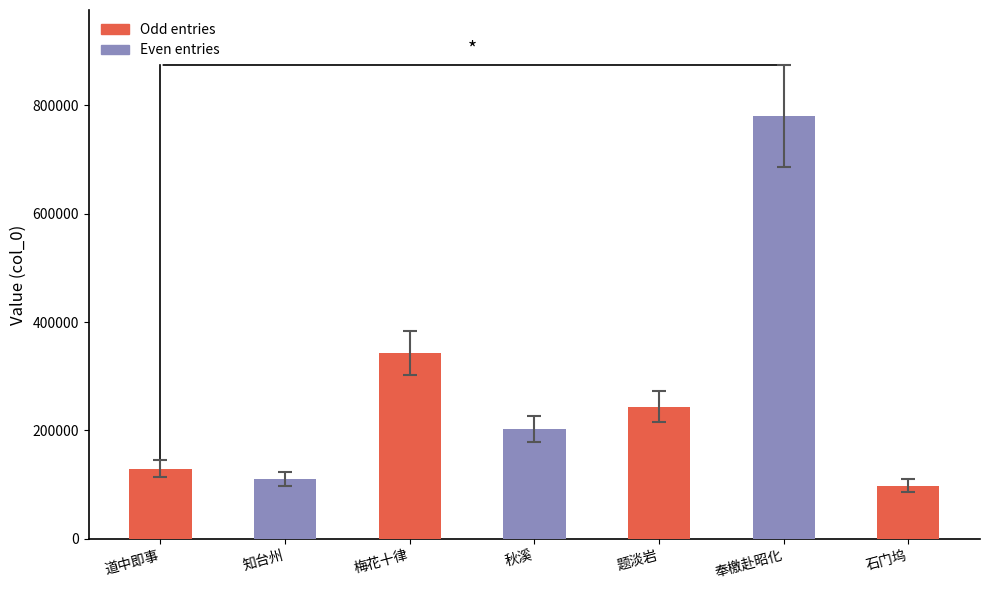

What position from the right is 石门坞?

1